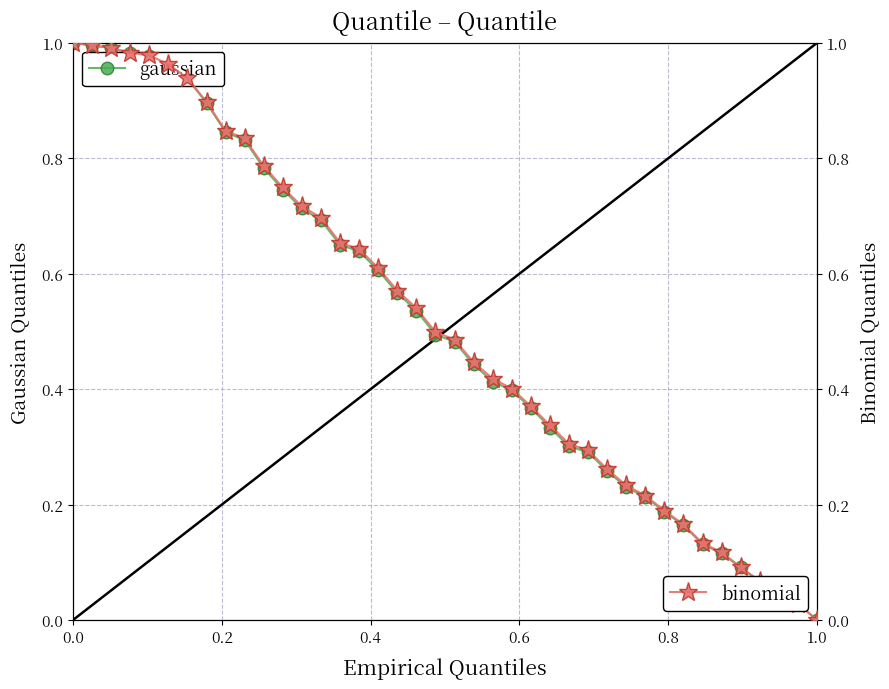

Is this an area chart (filled region under the line)?

No